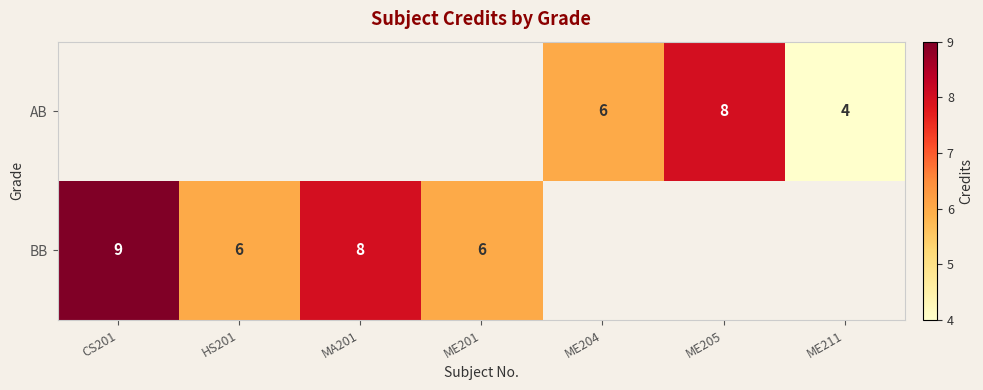

The value of BB at CS201 is 9. True or false?

True